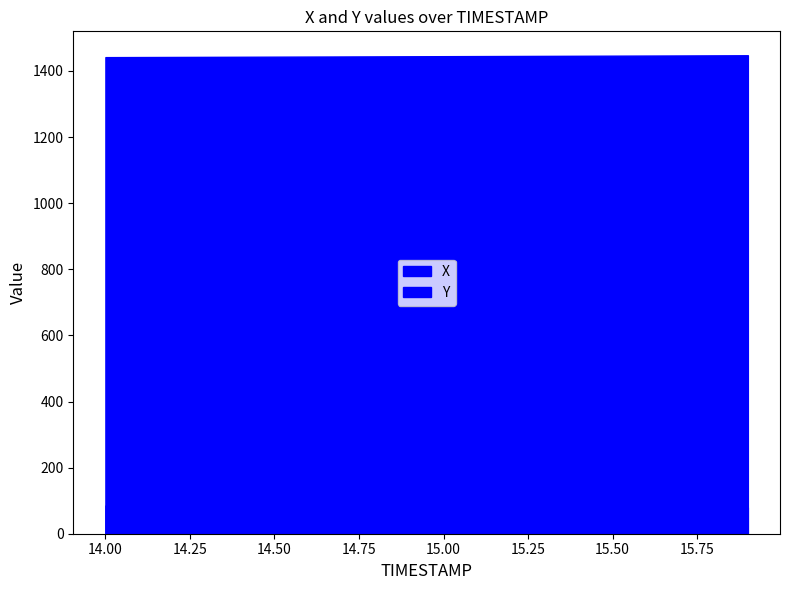

Which category has the highest value in the Y series?

14.0